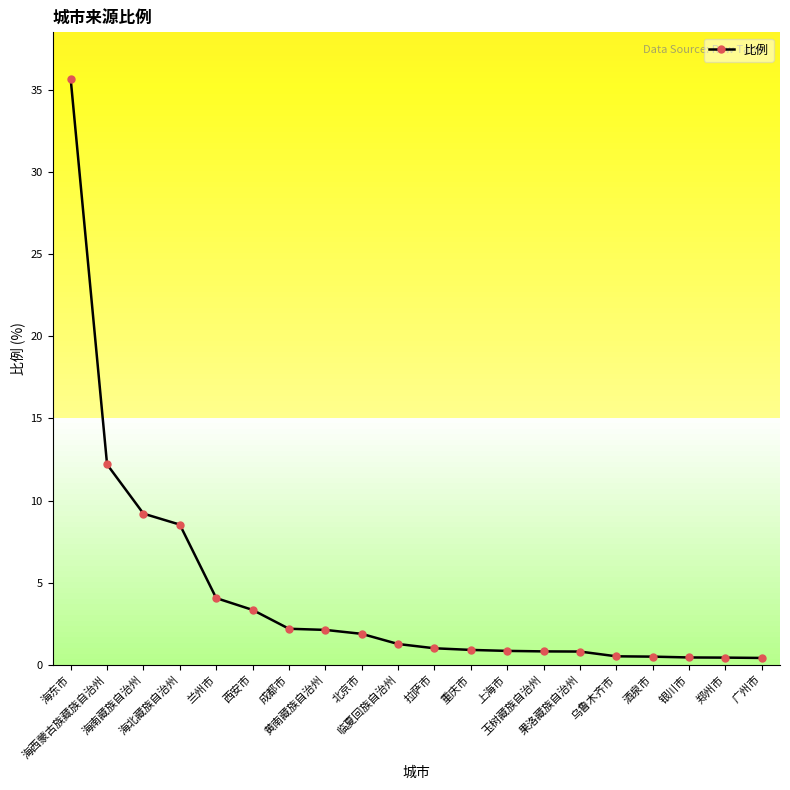

Which has a higher value, 兰州市 or 酒泉市?

兰州市